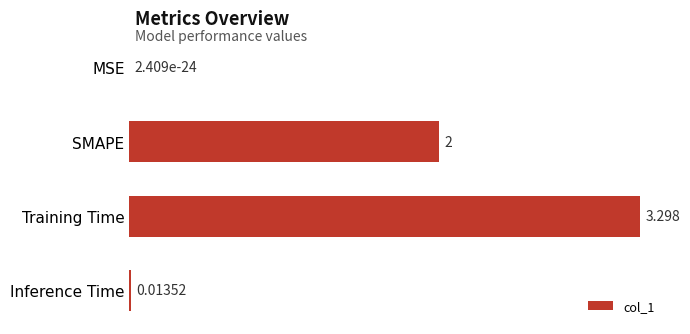

At which category does the chart reach its peak across all series?

Training Time